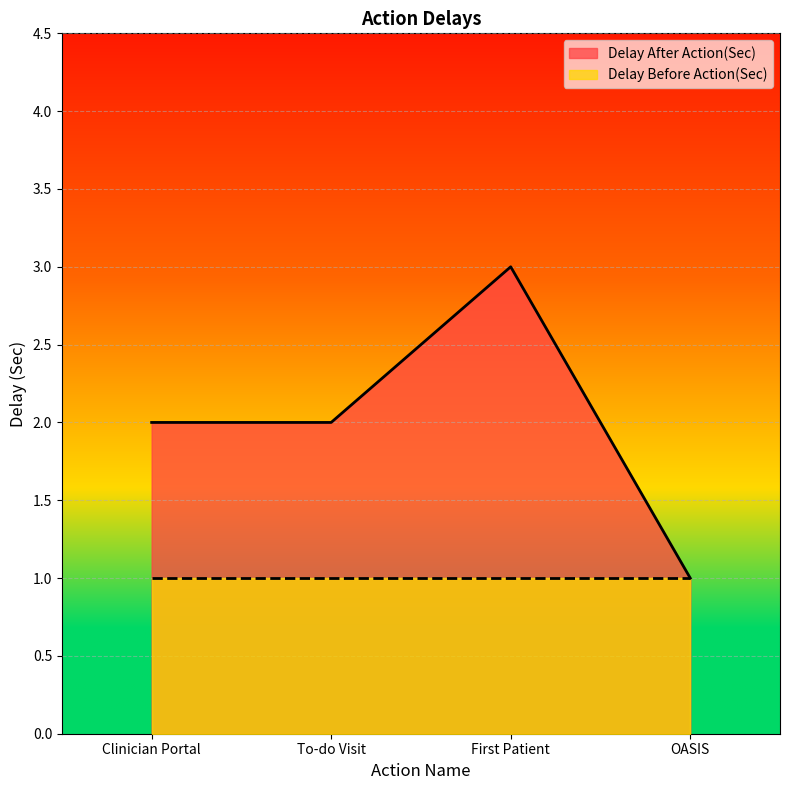

At which category does the chart reach its minimum across all series?

OASIS